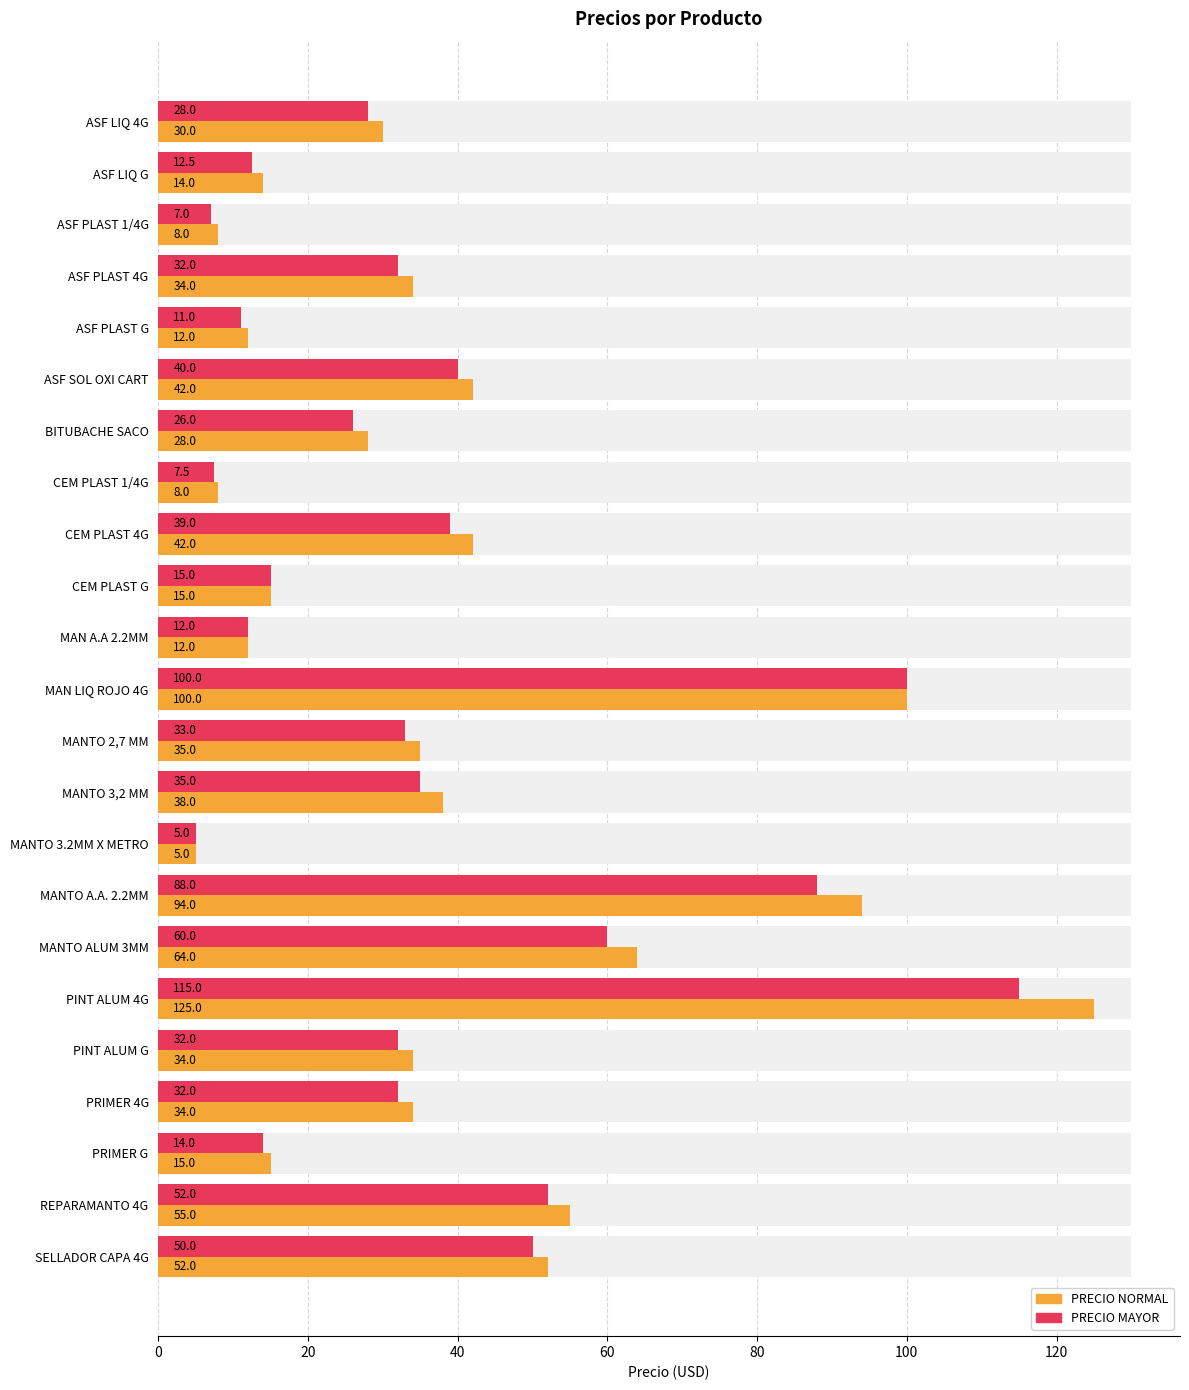

What is the lowest value of the PRECIO MAYOR series?

5.0